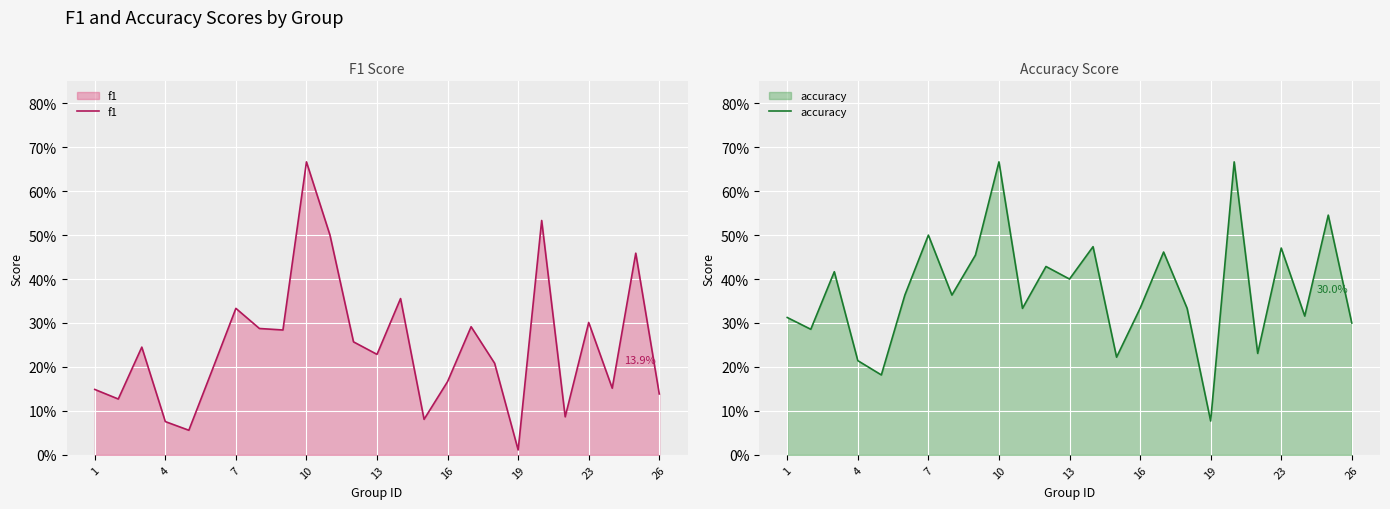

True or false: f1 and accuracy cross at least once.

True